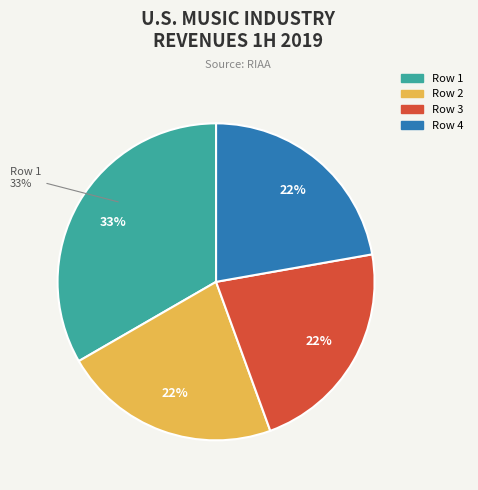

To the nearest percent, what percentage of the pie is 2?

22%